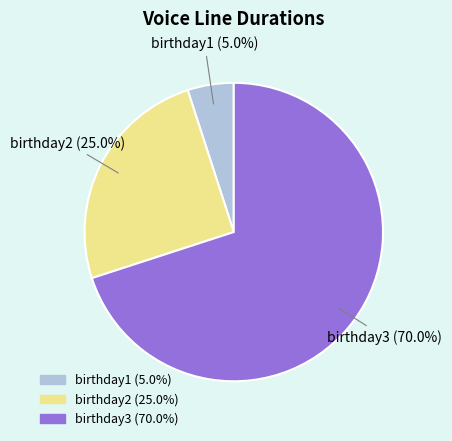

Which slice is the smallest?

birthday1